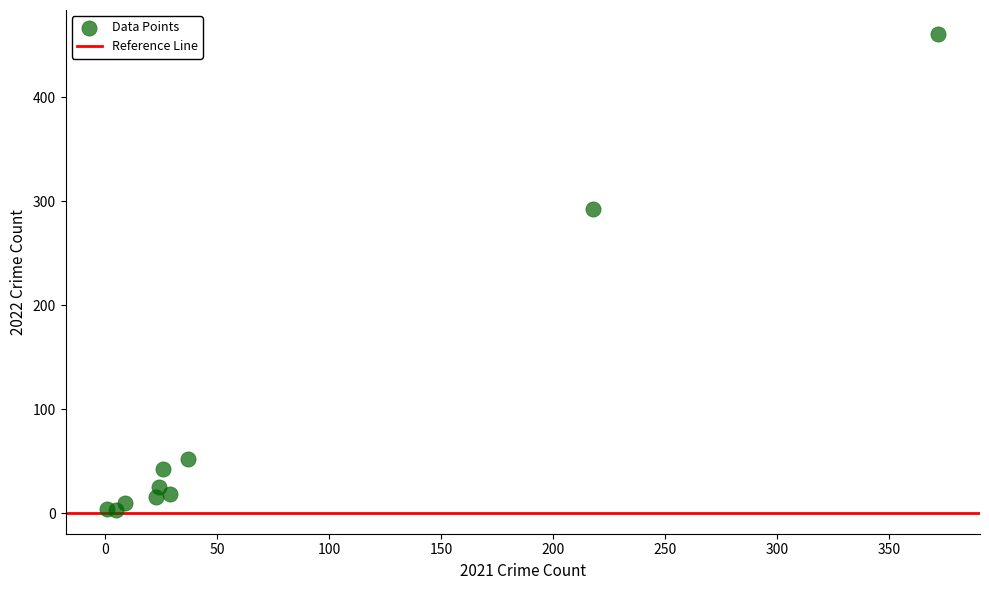

What Y value in the scatter plot is closest to 232?

292